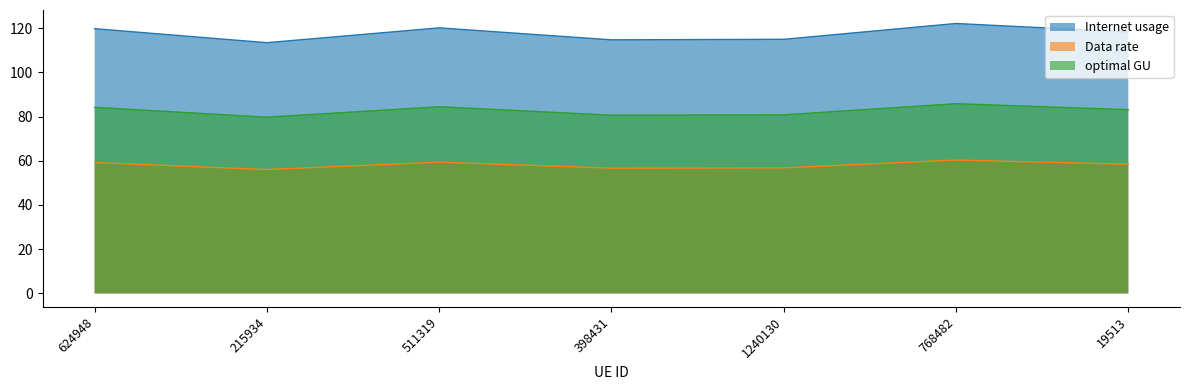

Does the chart display data point markers on the line(s)?

No